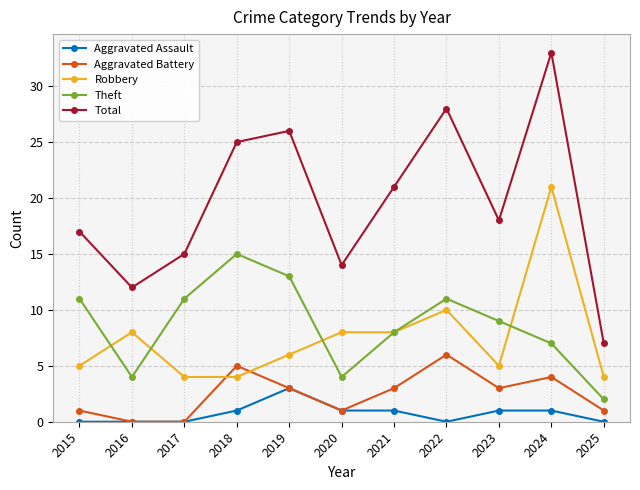

What is the value of the Theft point at the 8th from the left?

11